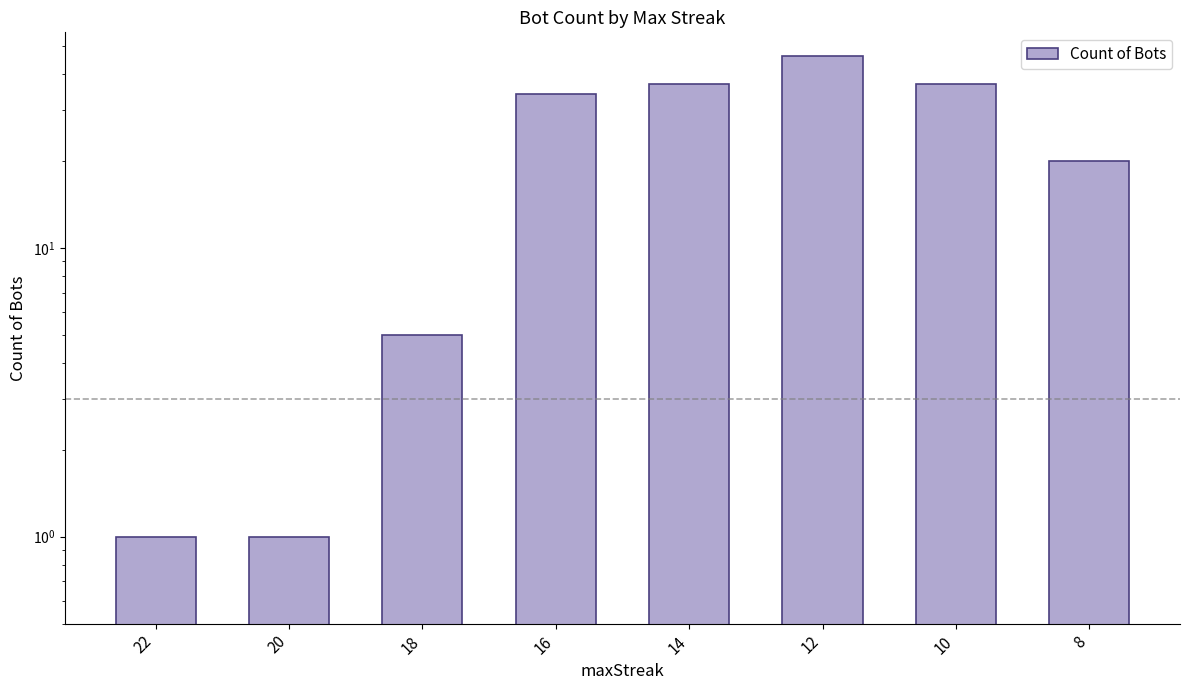

Where is the data nearest to the value 23?

8